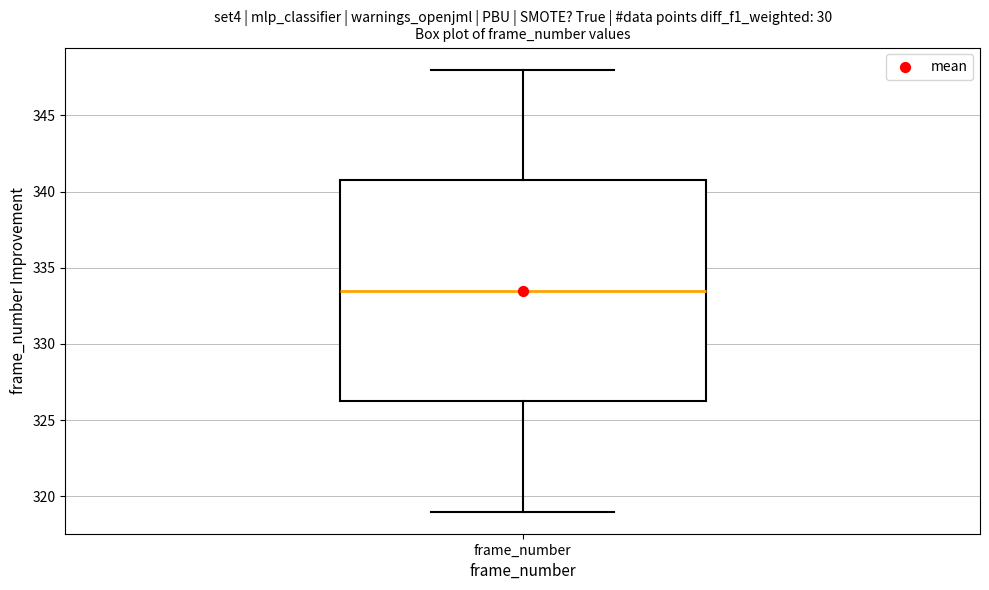

Transcribe this box plot: give where the median line is, the range the box spans, and where the two whiskers end, as read against the y-axis. The values are not printed on the chart, so give them approximately, as read against the axis.

median 333.5, box 326.5 to 341.0, whiskers 319.0 to 348.0